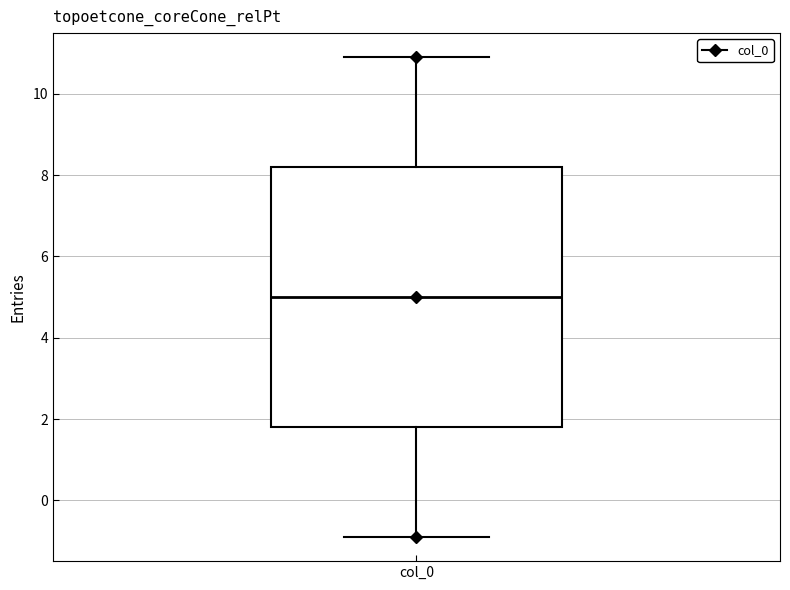

Transcribe this box plot: give where the median line is, the range the box spans, and where the two whiskers end, as read against the y-axis. The values are not printed on the chart, so give them approximately, as read against the axis.

median 5.0, box 1.8 to 8.2, whiskers -1.0 to 11.0